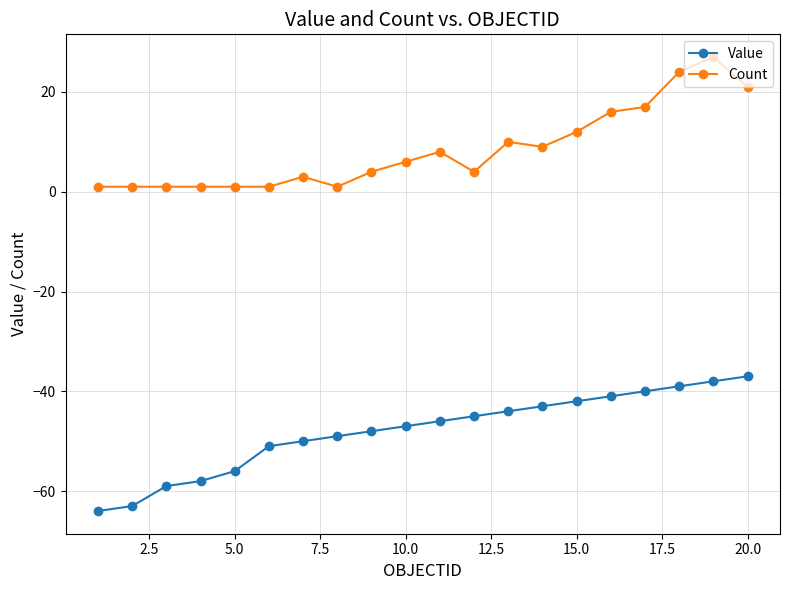

What is the value of the Count point at the 20th from the left?

21